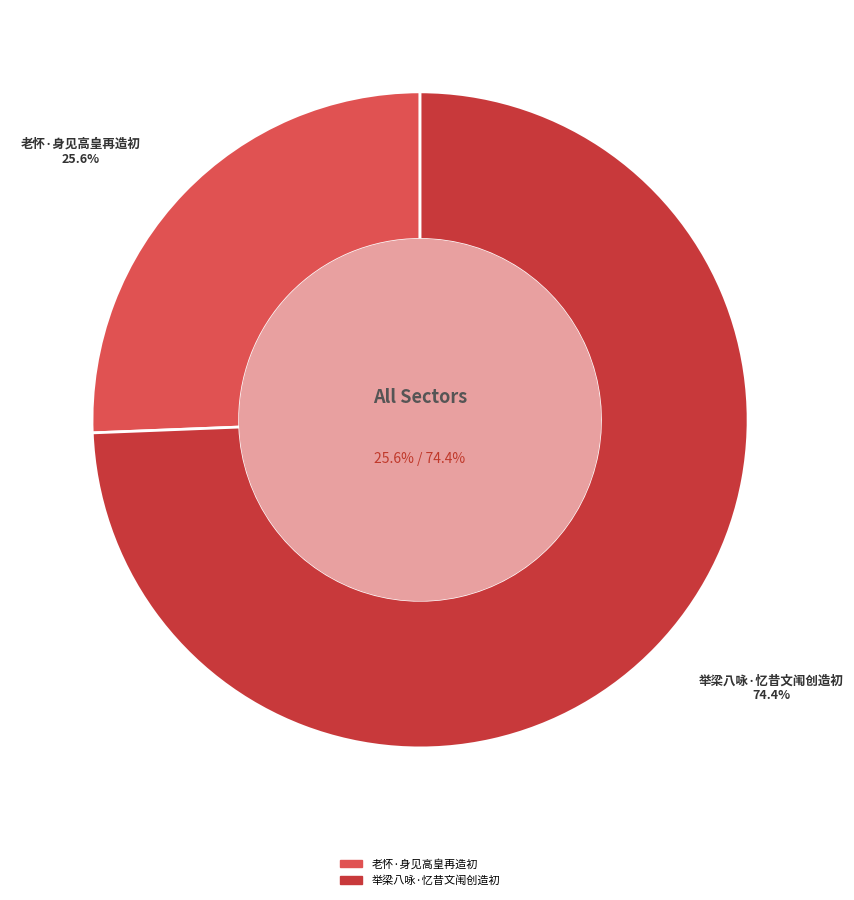

Combined, what portion of the pie is 举梁八咏·忆昔文闱创造初 and 老怀·身见高皇再造初?

100.0%